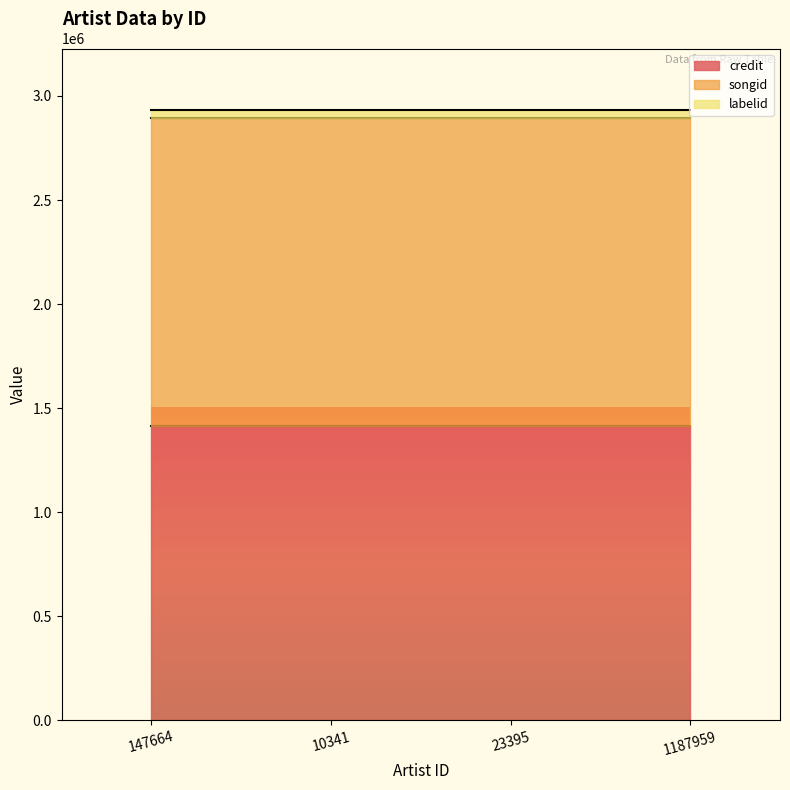

Between 147664 and 23395, which series saw the biggest shift?

credit